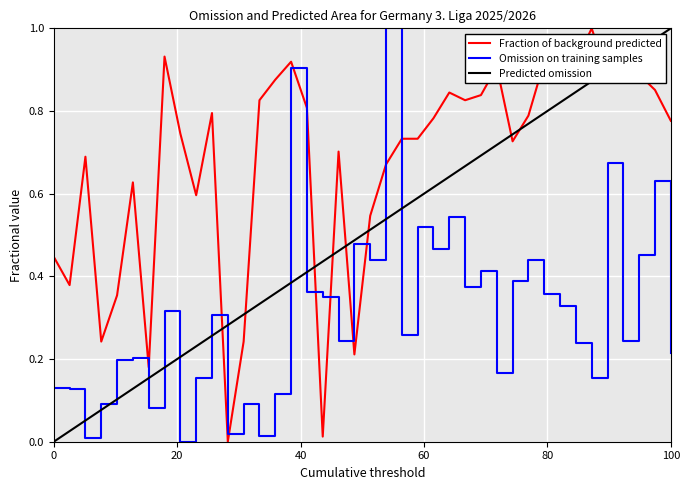

True or false: Omission on training samples and Fraction of background predicted cross at least once.

True